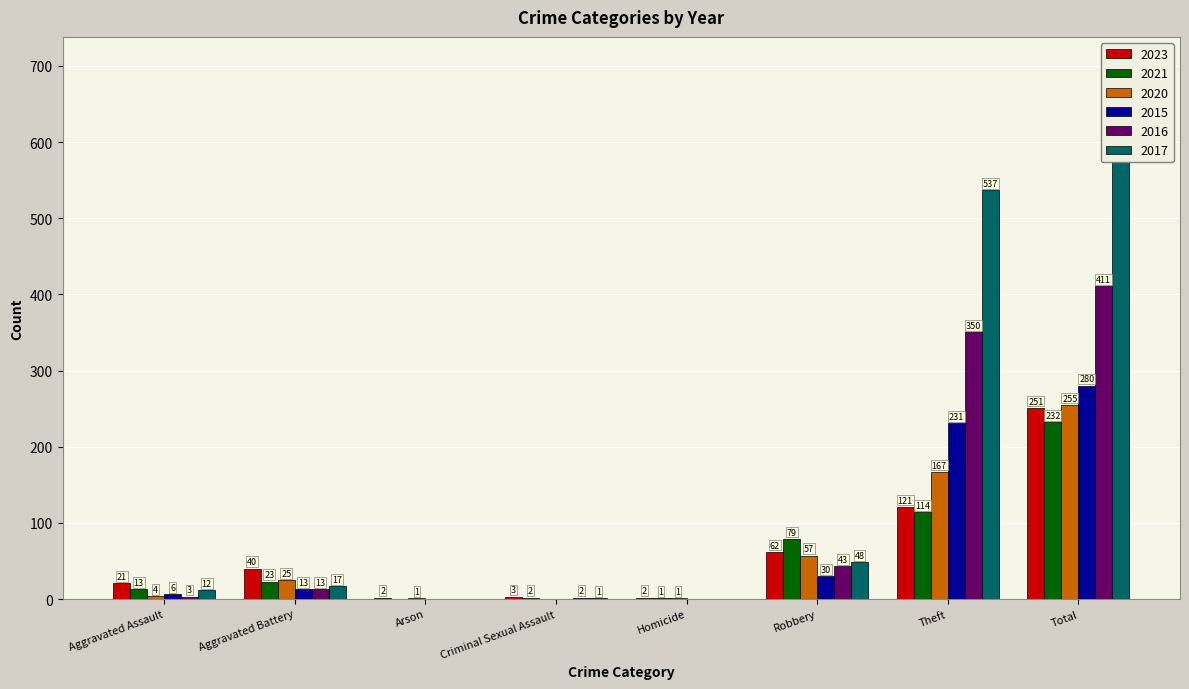

What is the difference between the highest and lowest values at Total?

383